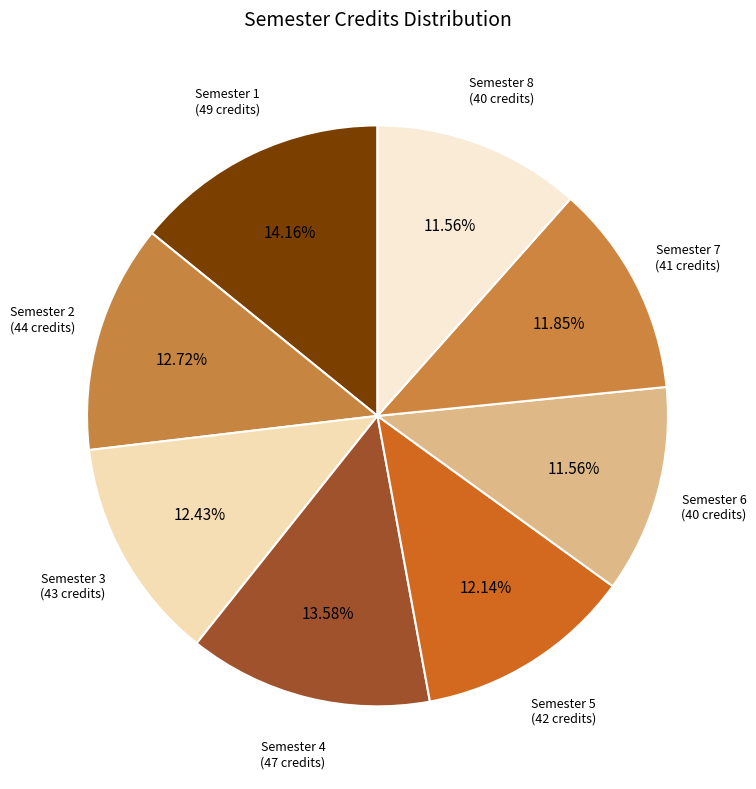

How many slices are in this pie chart?

8